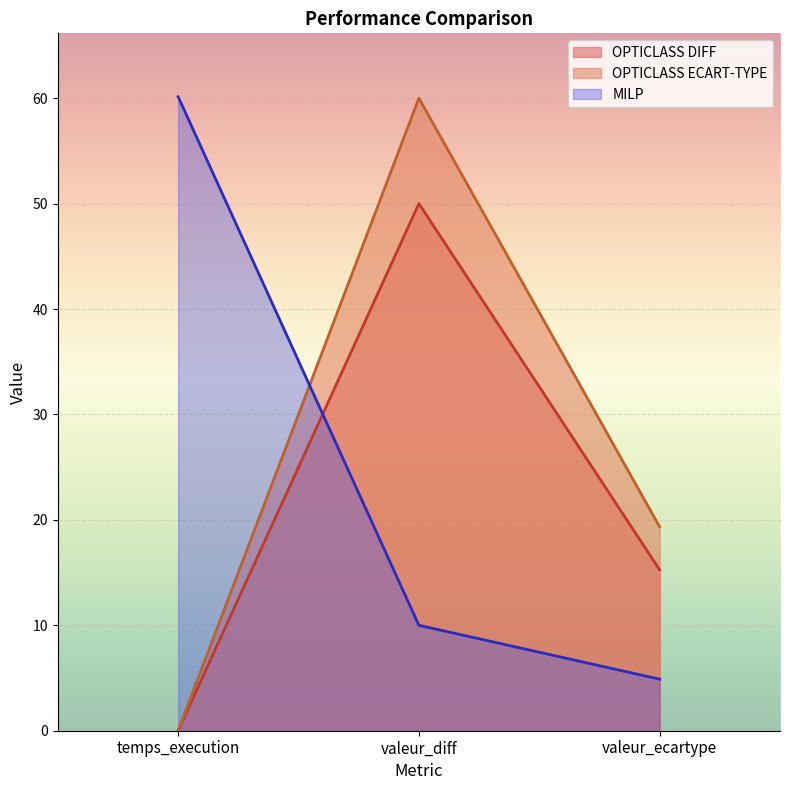

List the labels in order of MILP value, smallest first.

valeur_ecartype, valeur_diff, temps_execution